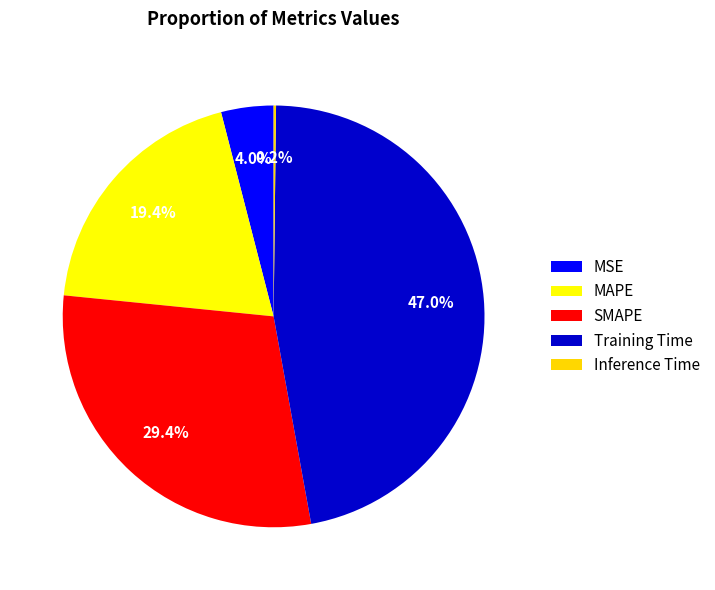

To the nearest percent, what percentage of the pie is MSE?

4%